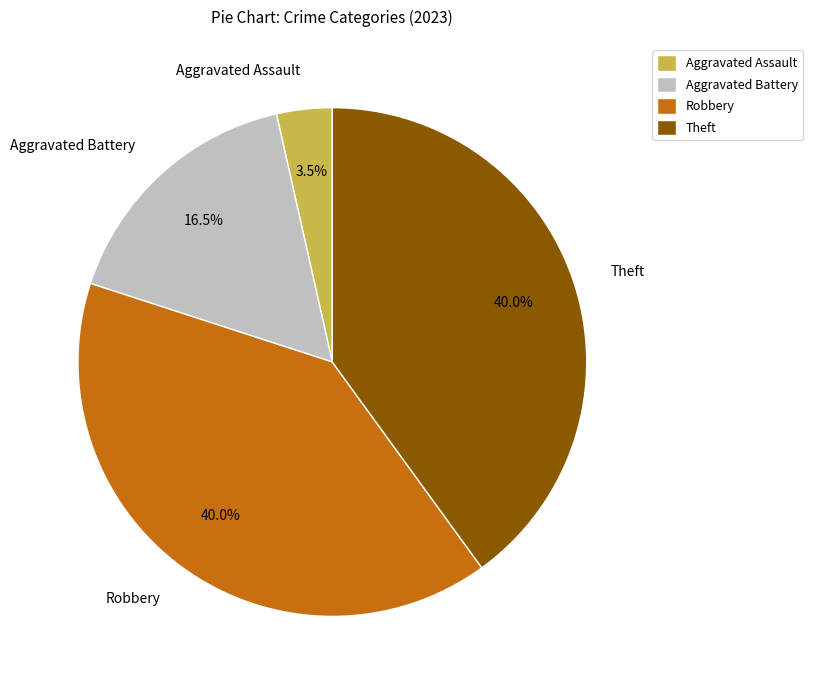

Combined, what portion of the pie is Aggravated Assault and Robbery?

43.5%